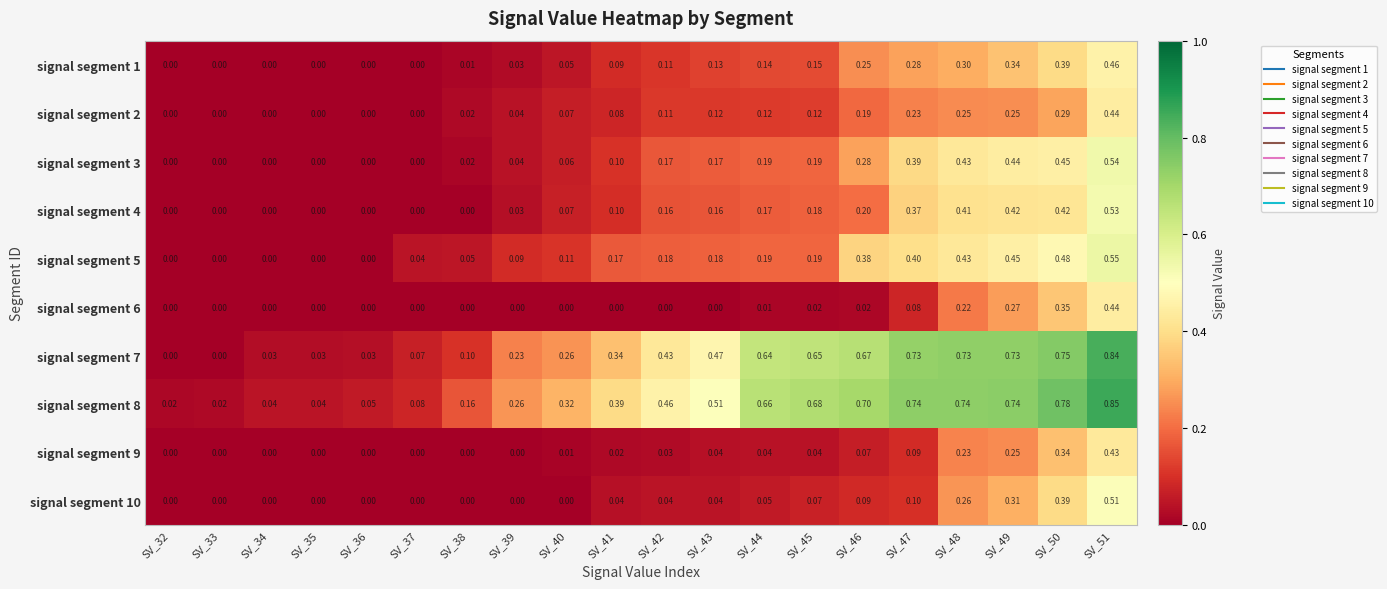

List the series in order of their peak value, lowest first.

signal segment 9, signal segment 2, signal segment 6, signal segment 1, signal segment 10, signal segment 4, signal segment 3, signal segment 5, signal segment 7, signal segment 8